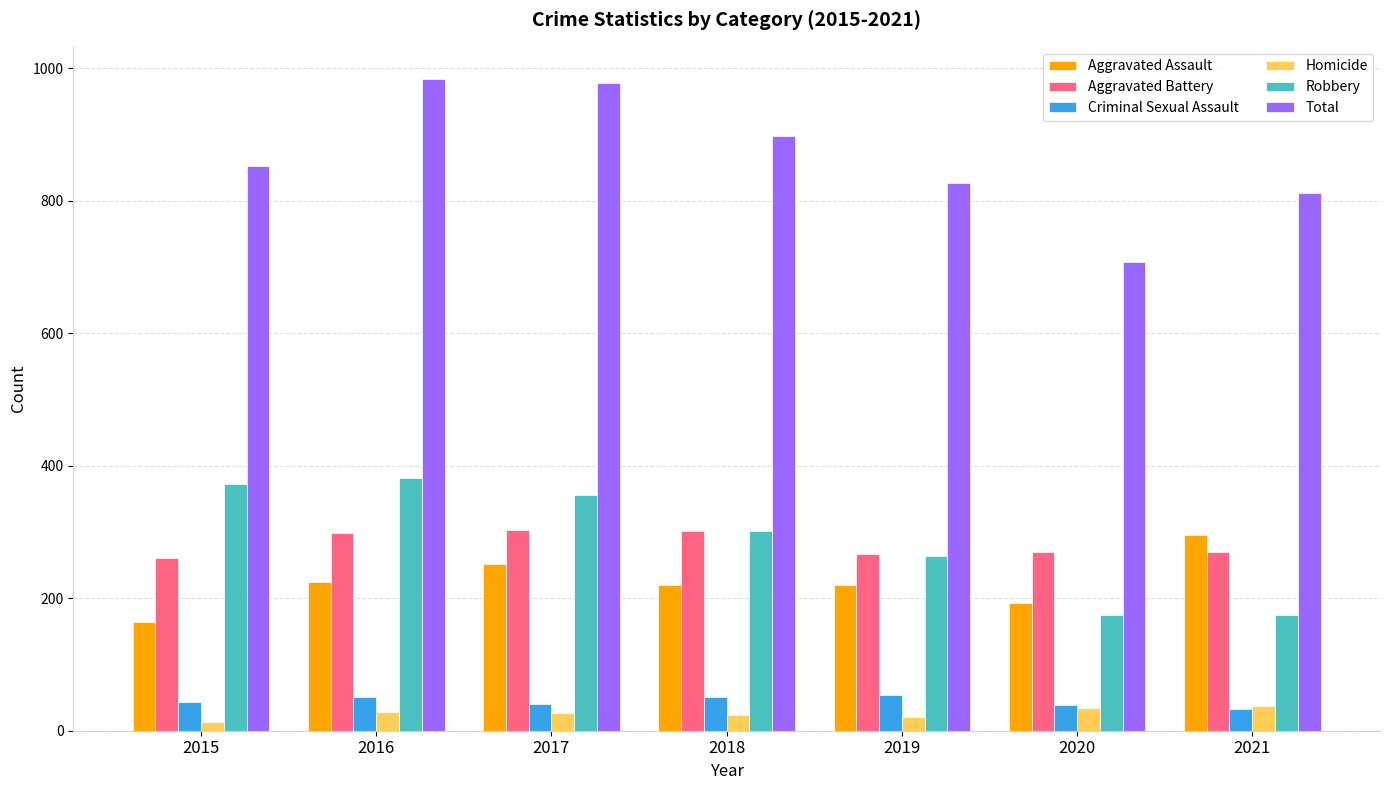

How many groups of bars are there?

7